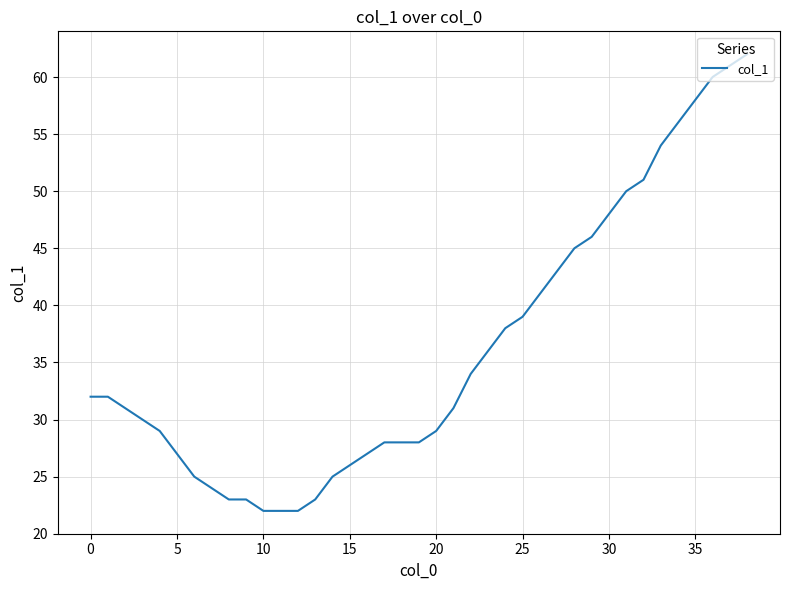

What is the difference between the maximum and minimum values?

40